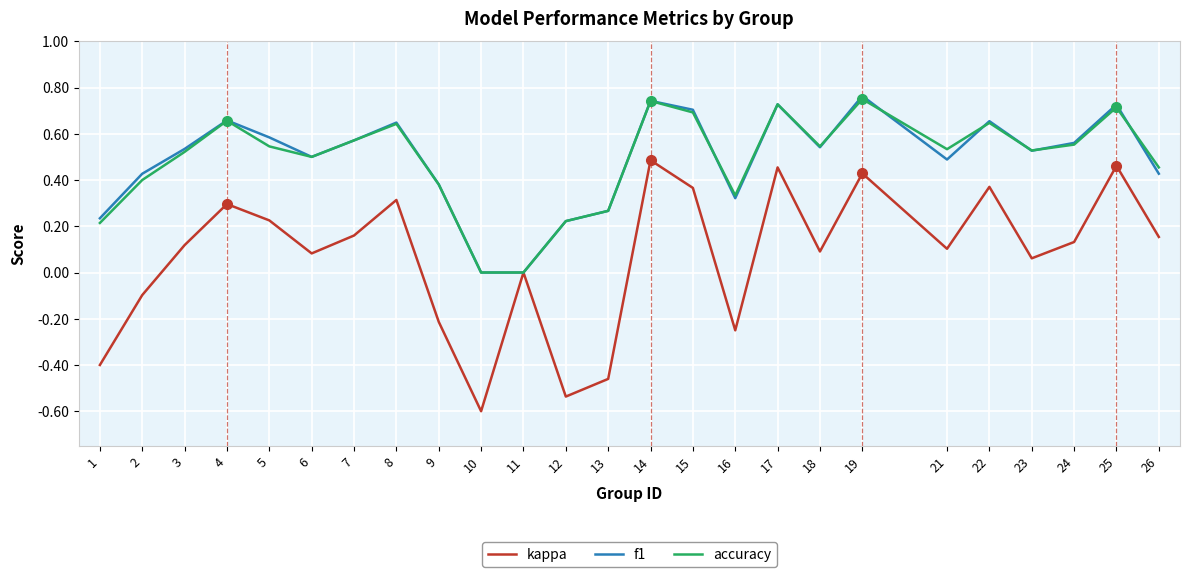

Is the value of f1 at 1 greater than the value of accuracy at 6?

No